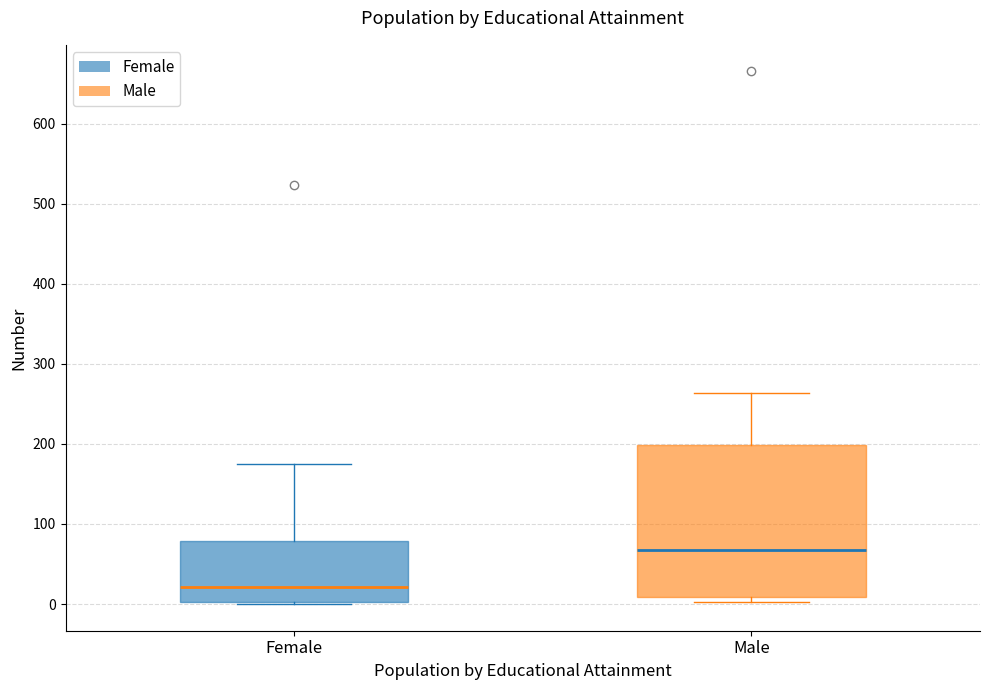

Which box is the tallest, from its lower edge to its upper edge?

Male